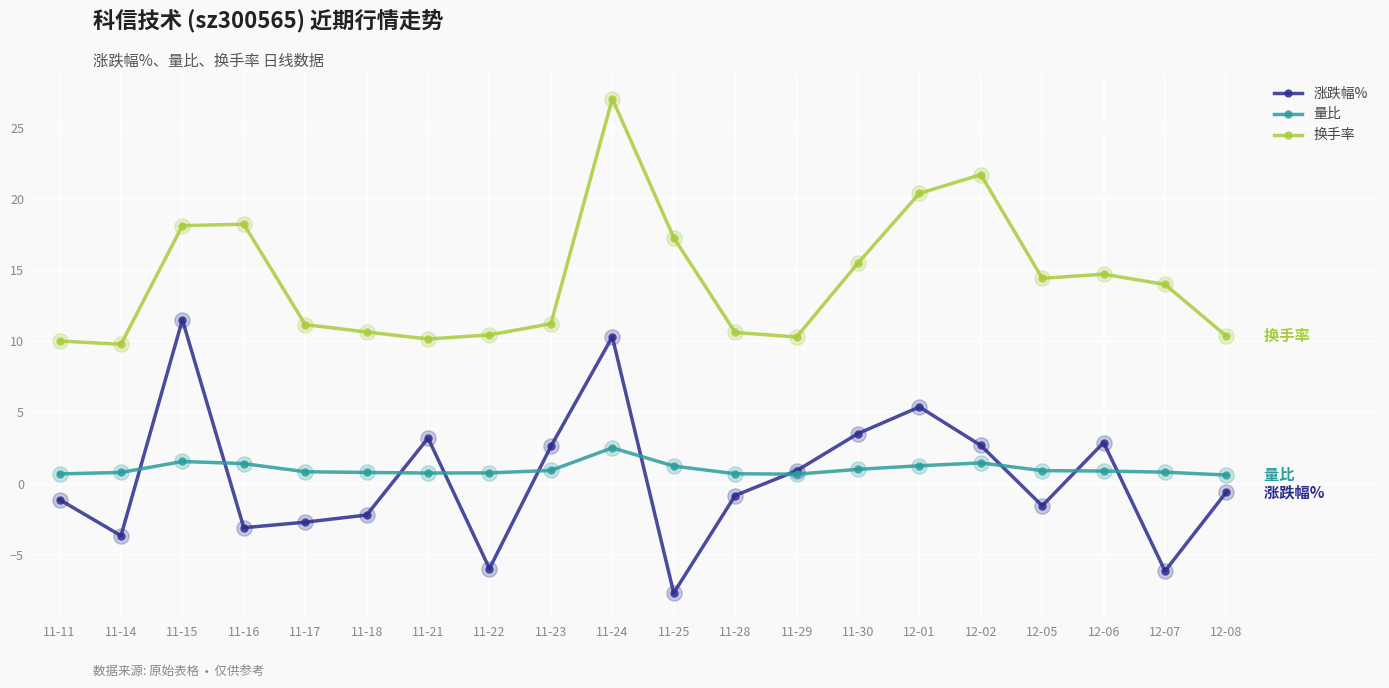

At which label does 量比 reach its peak?

11-24